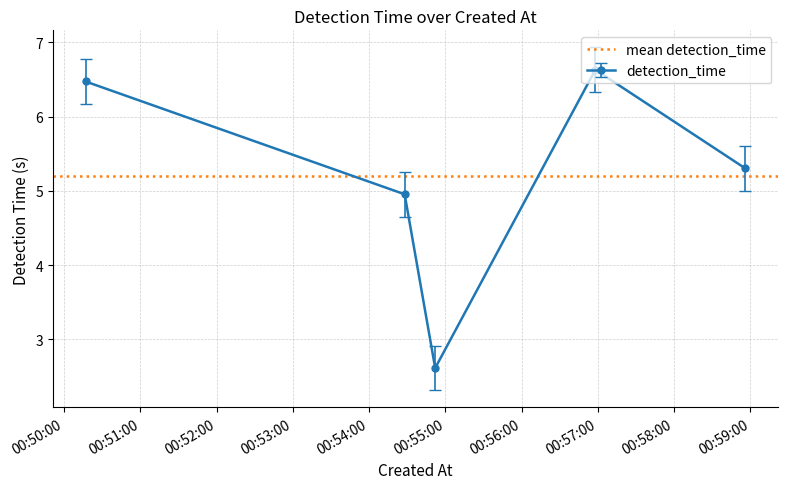

What is the sum of all values?

26.0